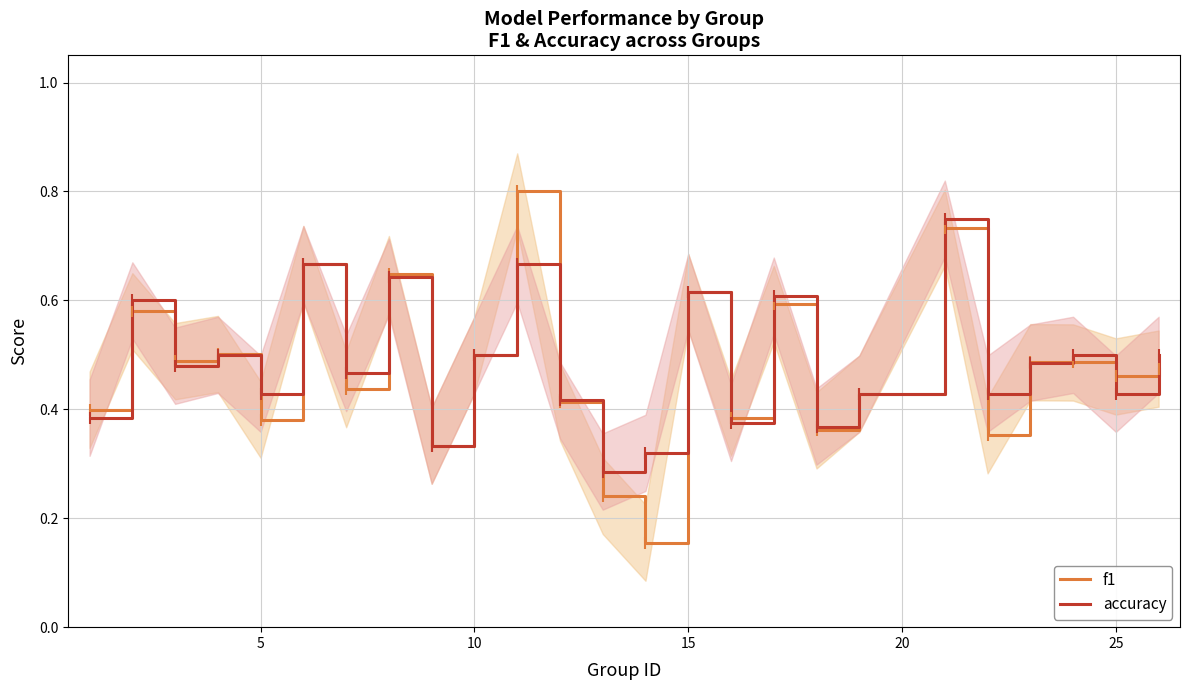

The f1 series shows 0.3 at 25. True or false?

False